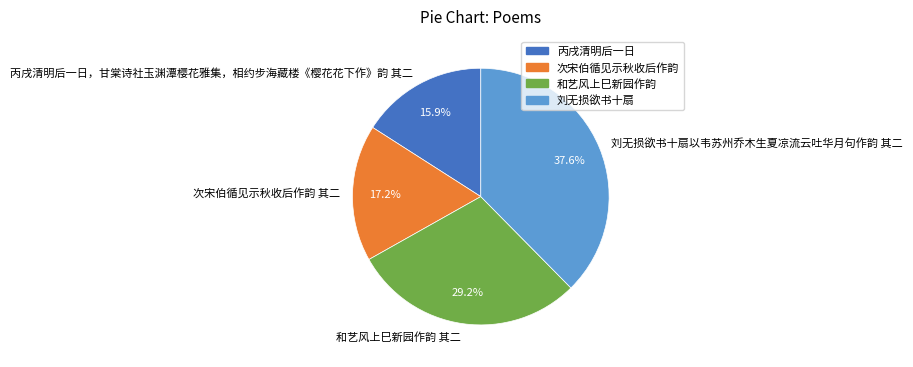

Approximately how many times larger is the value at 次宋伯循见示秋收后作韵 其二 compared to 丙戌清明后一日，甘棠诗社玉渊潭樱花雅集，相约步海藏楼《樱花花下作》韵 其二?

1.1